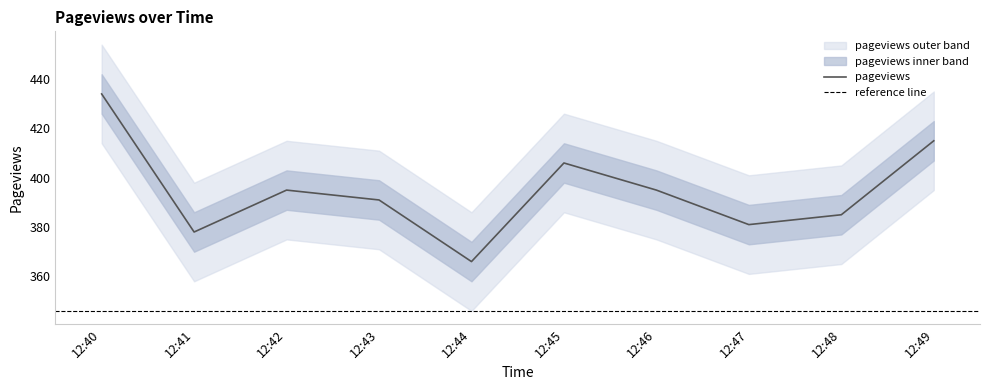

What is the change in value from 12:40 to 12:48?

-49